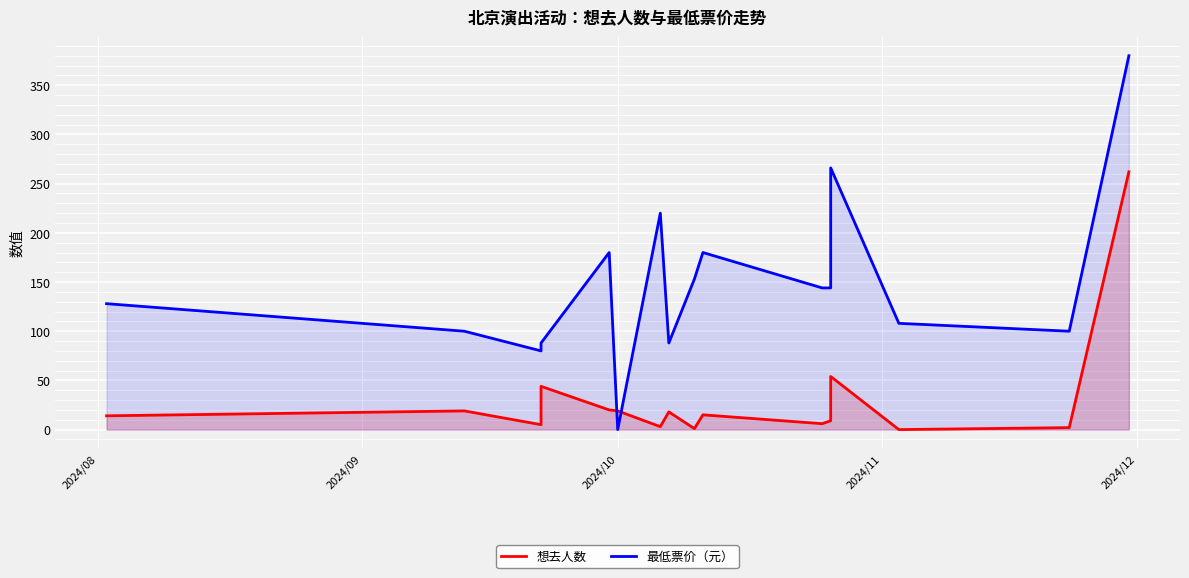

True or false: 想去人数 and 最低票价（元） intersect in this chart.

True